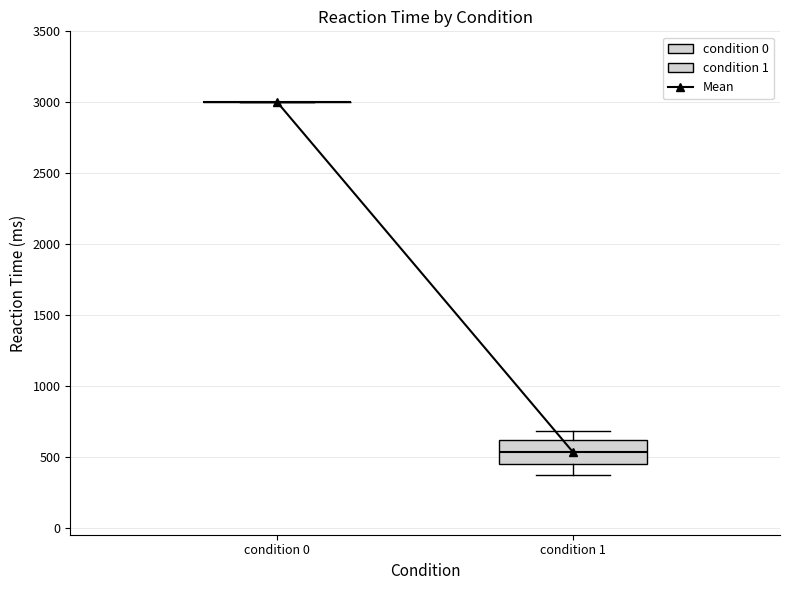

Reading left to right, transcribe this box plot: for each box, give where its median line is, the range the box spans, and where its two whiskers end, as read against the y-axis. The values are not printed on the chart, so give them approximately, as read against the axis.

condition 0: box collapsed to a line at 3000, whiskers 3000 to 3000
condition 1: median 550, box 450 to 600, whiskers 350 to 700